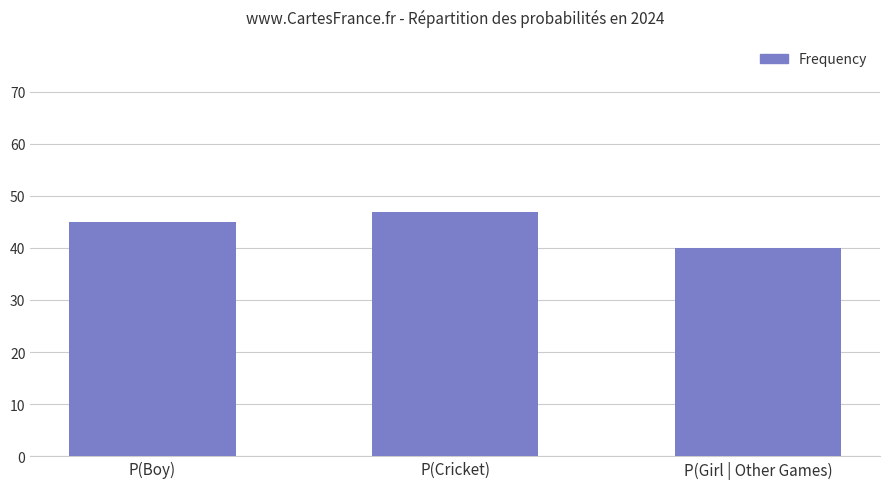

The value at P(Girl | Other Games) is 40. True or false?

True